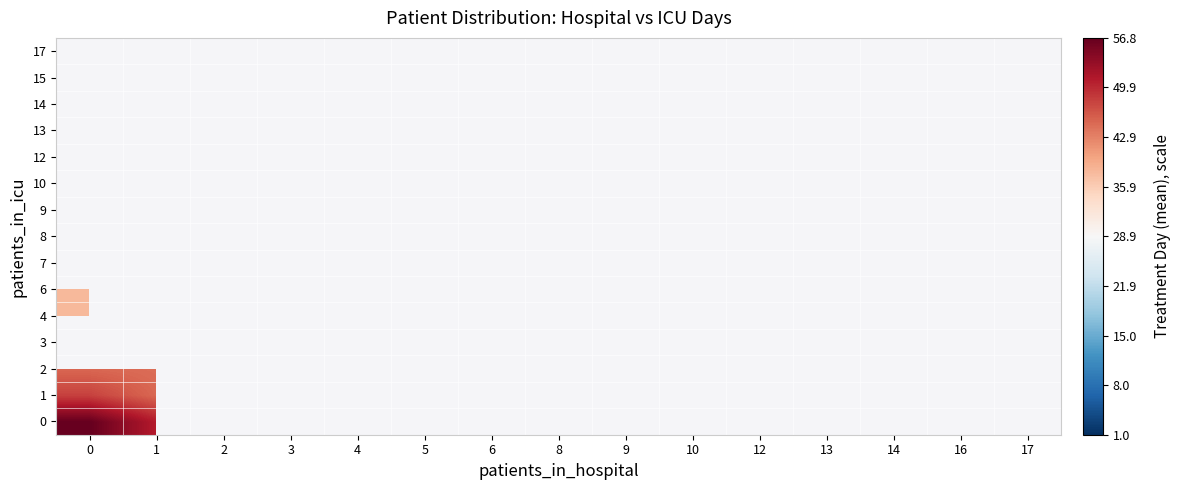

How many distinct data groups are displayed?

15